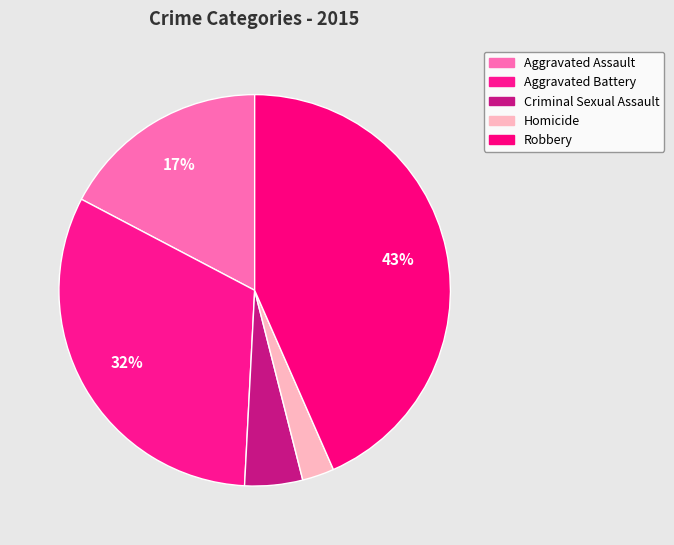

How many segments does this pie chart have?

5